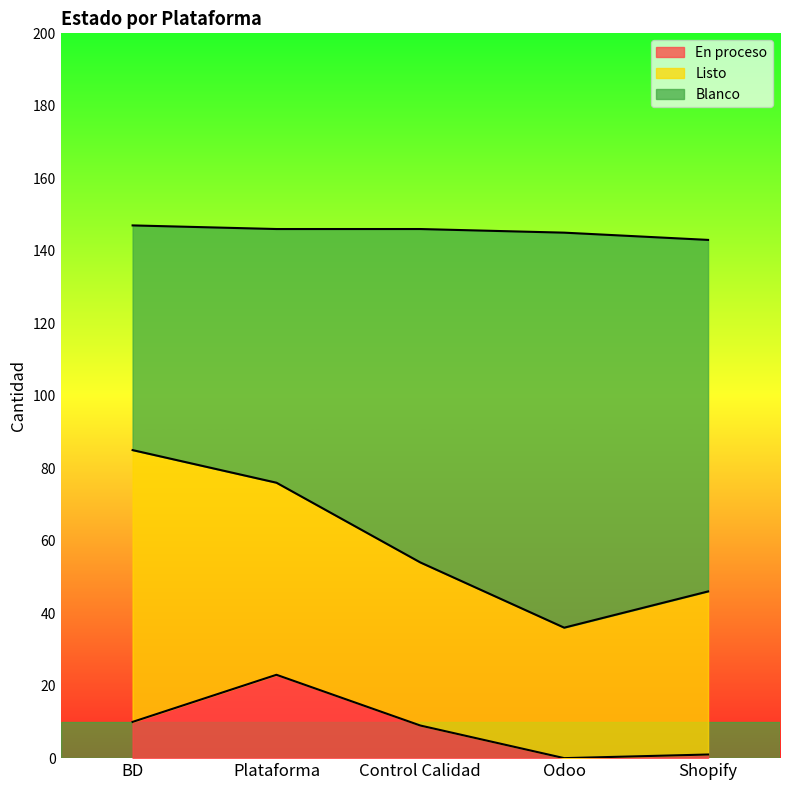

What is the difference between the second highest and second lowest values in the En proceso series?

9